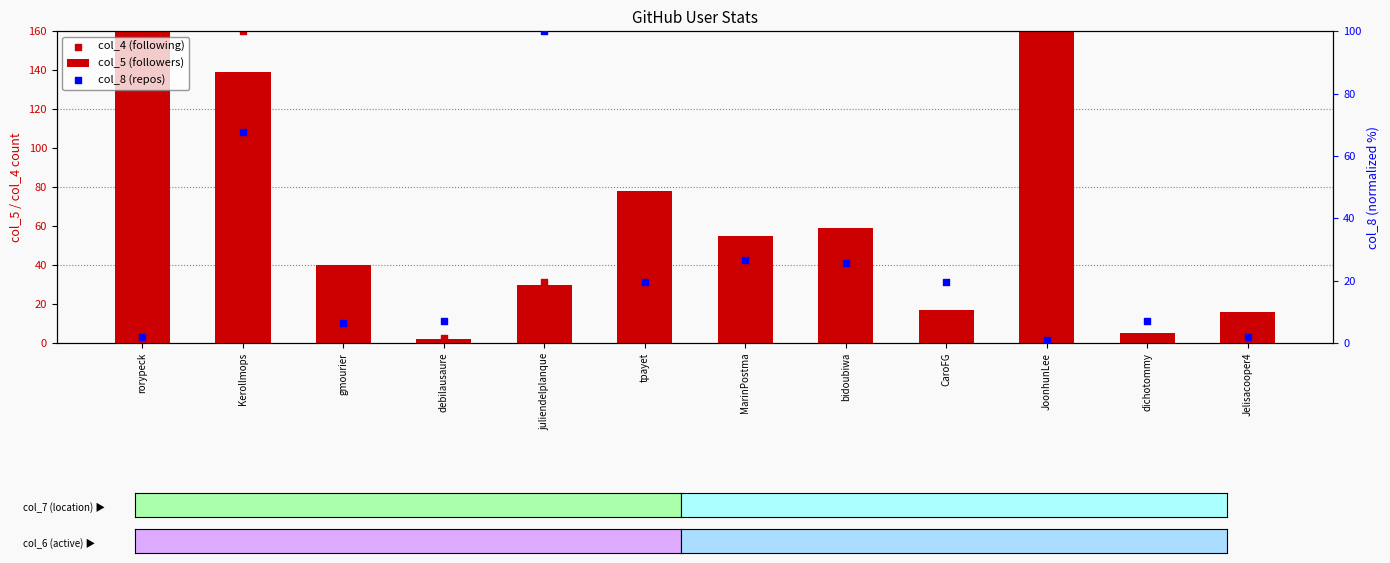

Which series reaches the minimum Y coordinate?

col_8 (repos)